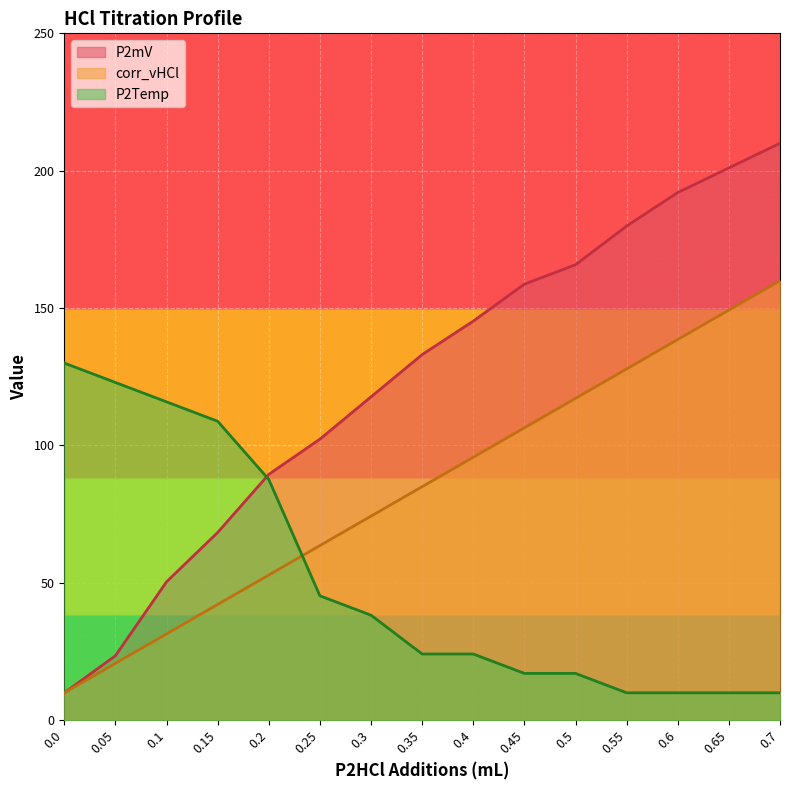

Reading left to right, transcribe all the data shown in this chart.

P2mV: 10.0	23.5	50.4	68.3	89.5	102.3	117.7	133.1	145.3	158.7	165.8	179.9	192.1	201.0	210.0
P2Temp: 130.0	122.9	115.9	108.8	87.6	45.3	38.2	24.1	24.1	17.1	17.1	10.0	10.0	10.0	10.0
corr_vHCl: 10.0	20.7	31.4	42.1	52.9	63.6	74.3	85.0	95.7	106.4	117.1	127.9	138.6	149.3	160.0